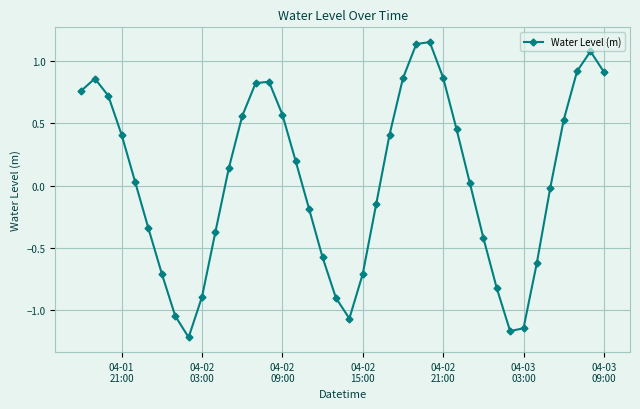

How many values are below zero?

18